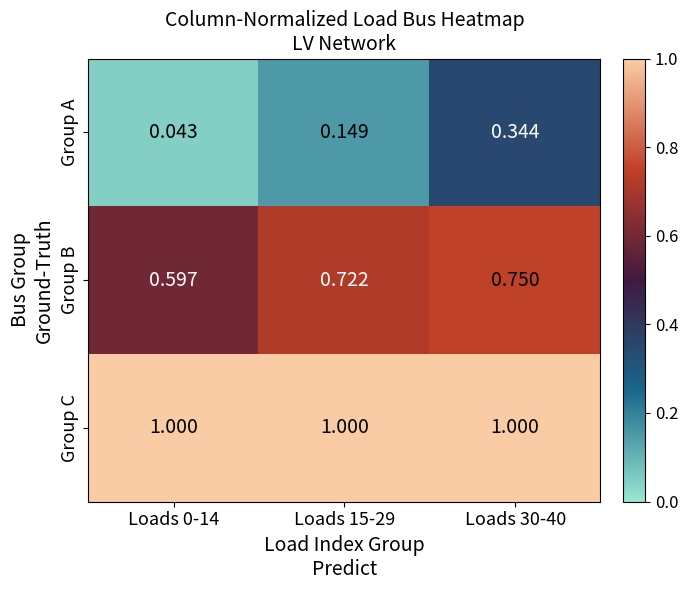

Between Loads 15-29 and Loads 30-40, which series saw the biggest shift?

Group A